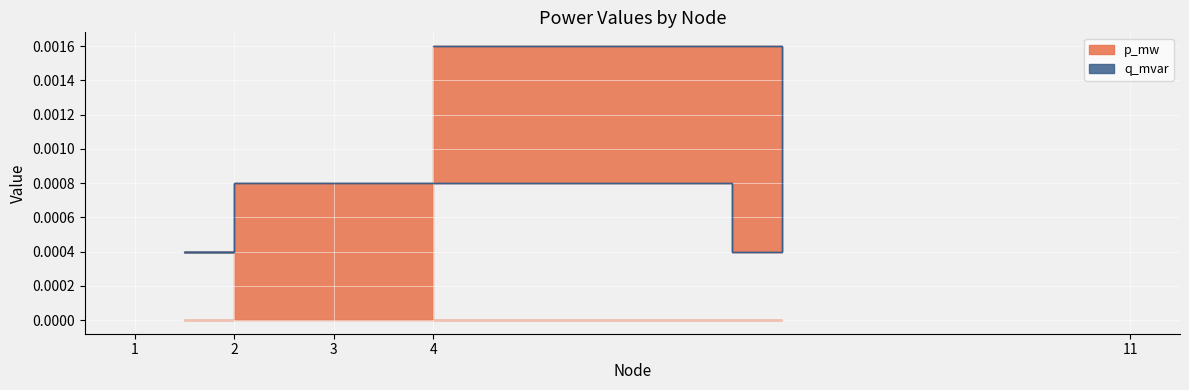

What is the label of the 1st point from the right?

2